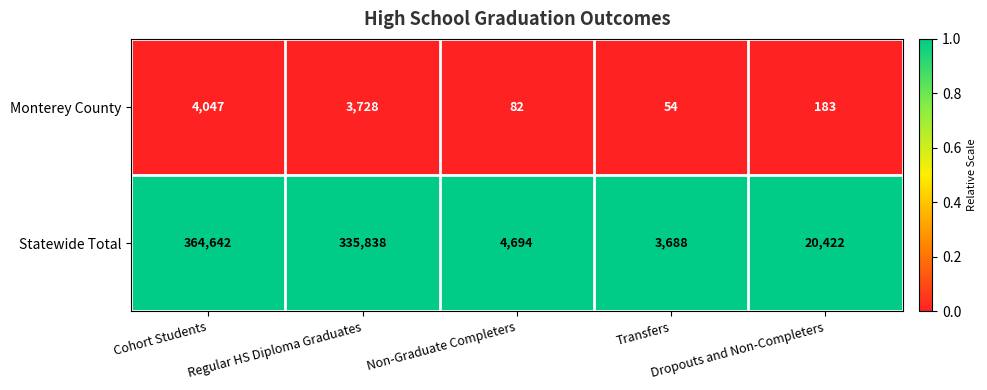

What is the difference between the second highest and minimum values in the Statewide Total series?

332150